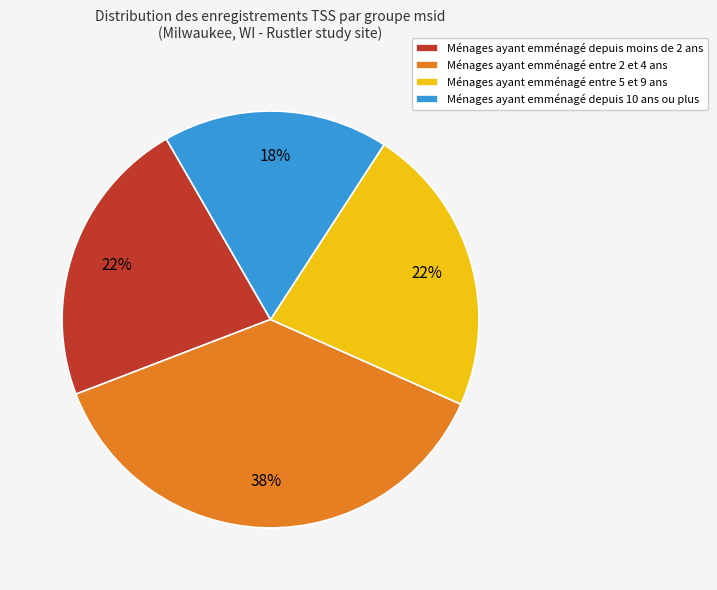

To the nearest percent, what percentage of the pie is Ménages ayant emménagé depuis 10 ans ou plus?

17%